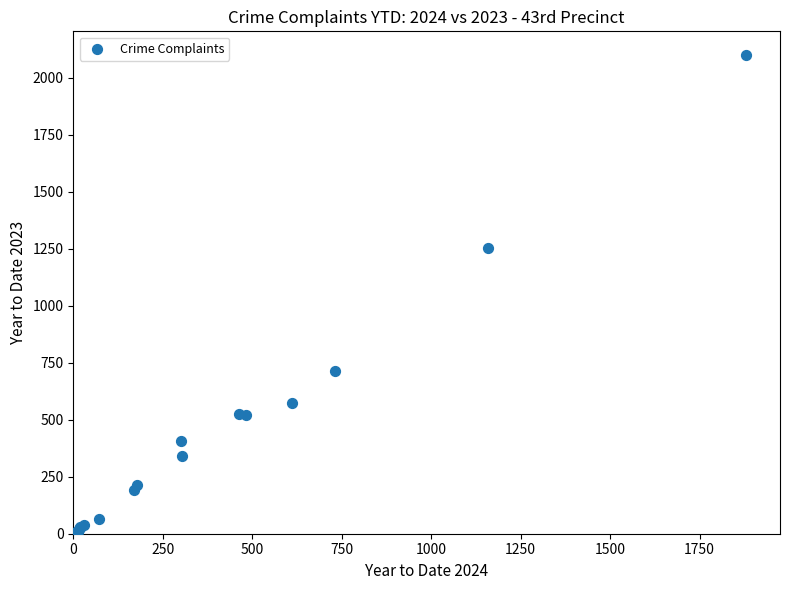

What Y value in the scatter plot is closest to 1050?

1253